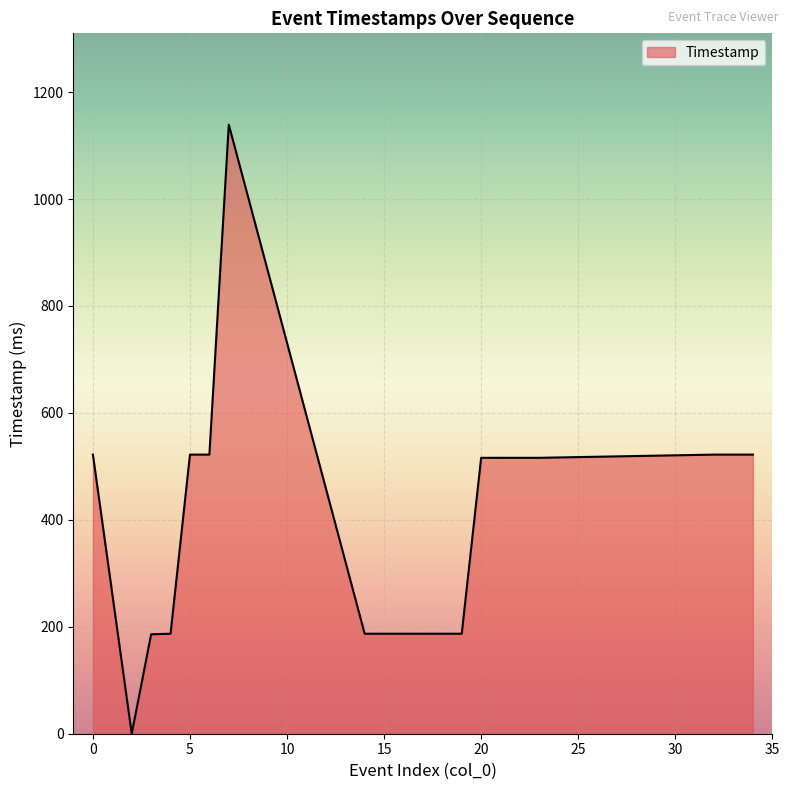

What is the difference between the maximum and minimum values?

1139